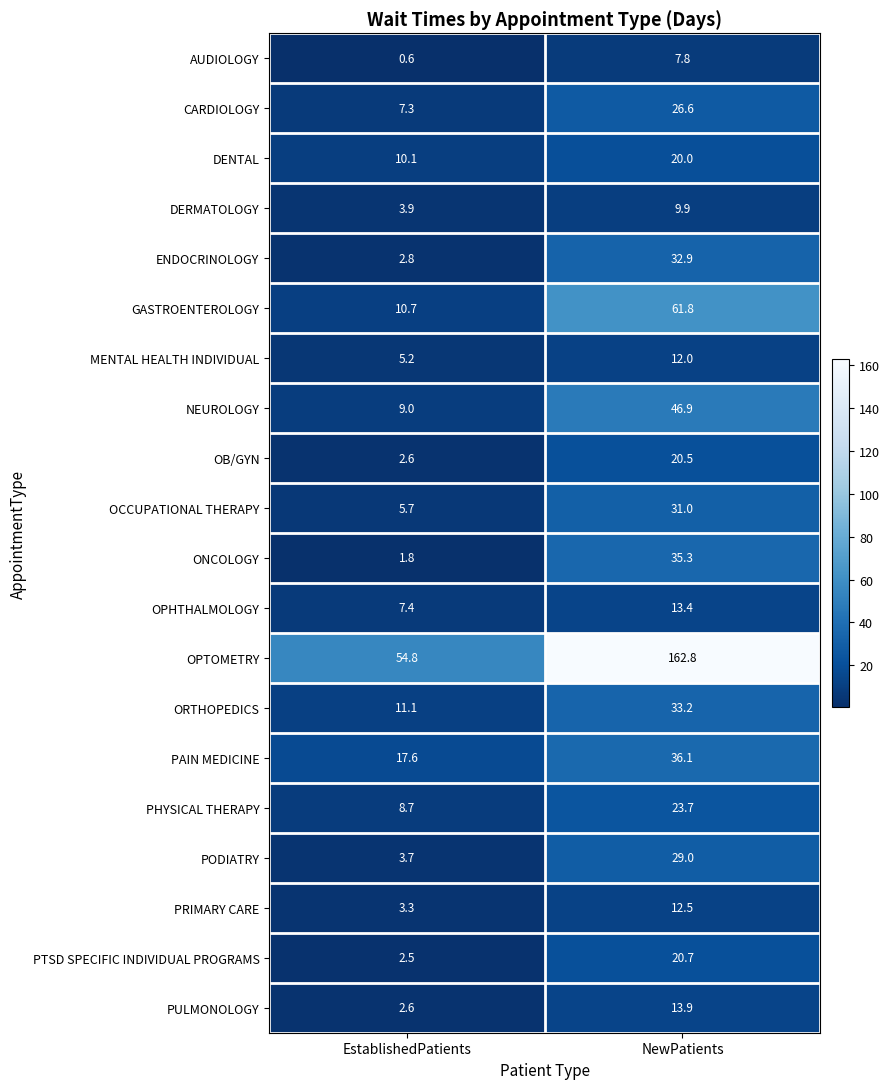

Read the GASTROENTEROLOGY value at EstablishedPatients.

10.7